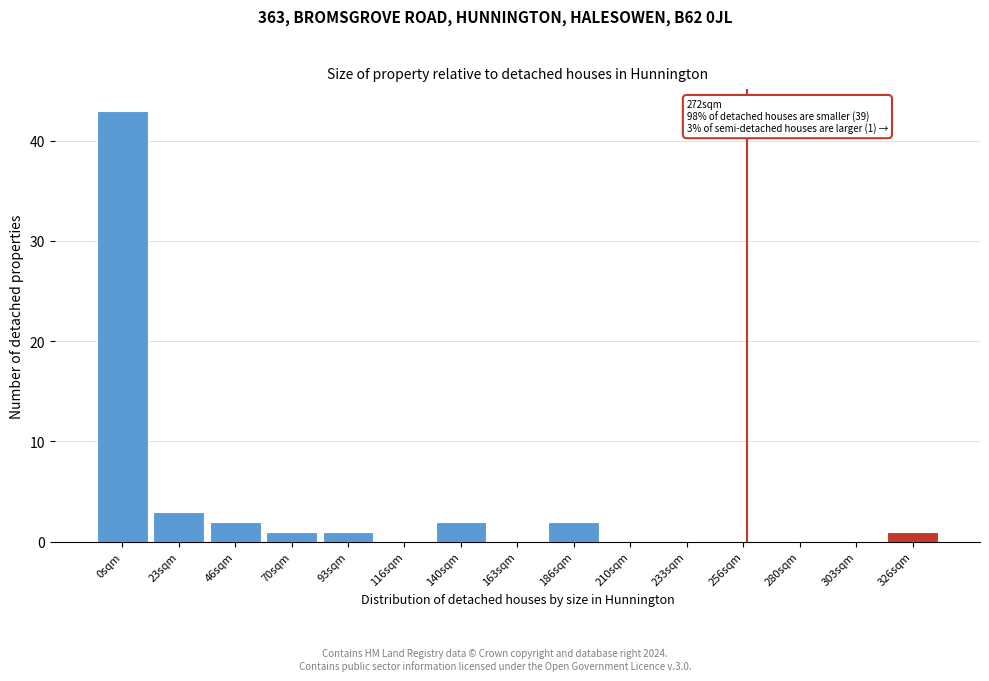

Reading left to right, what are all the values shown in this chart?

0sqm=43	23sqm=3	46sqm=2	70sqm=1	93sqm=1	116sqm=0	140sqm=2	163sqm=0	186sqm=2	210sqm=0	233sqm=0	256sqm=0	280sqm=0	303sqm=0	326sqm=1